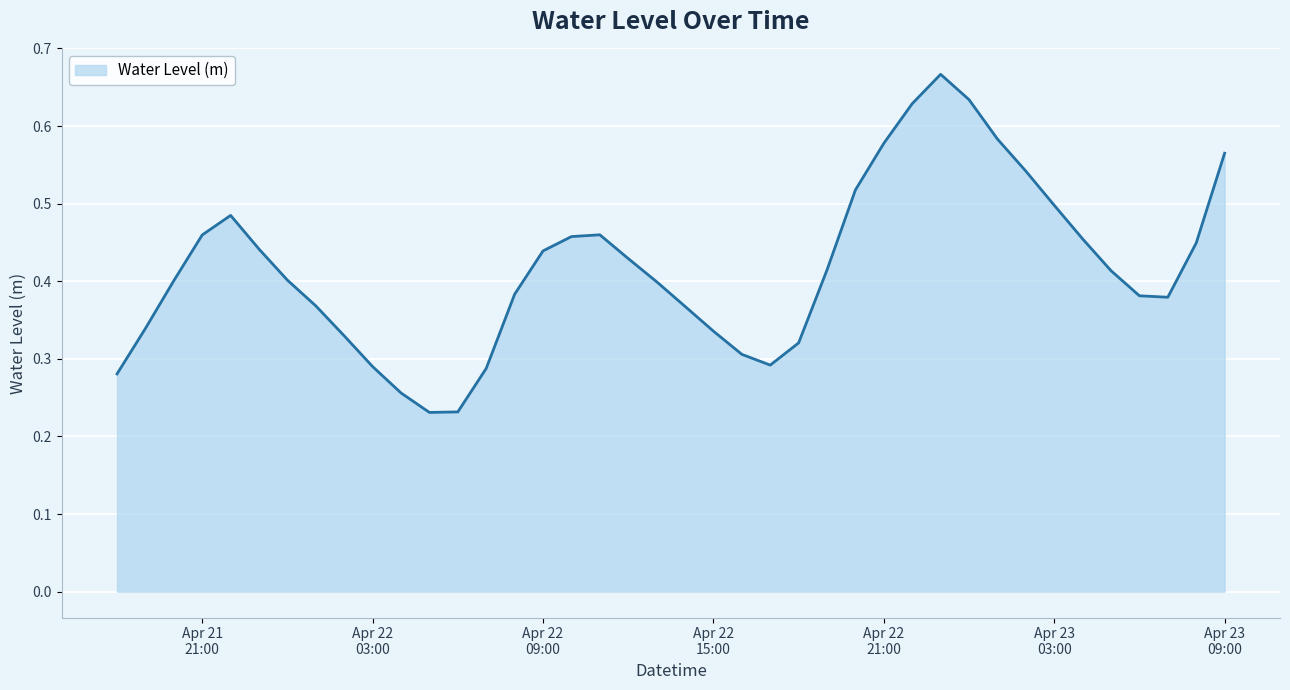

Reading left to right, what are all the values shown in this chart?

0.3	0.3	0.4	0.5	0.5	0.4	0.4	0.4	0.3	0.3	0.3	0.2	0.2	0.3	0.4	0.4	0.5	0.5	0.4	0.4	0.4	0.3	0.3	0.3	0.3	0.4	0.5	0.6	0.6	0.7	0.6	0.6	0.5	0.5	0.5	0.4	0.4	0.4	0.4	0.6